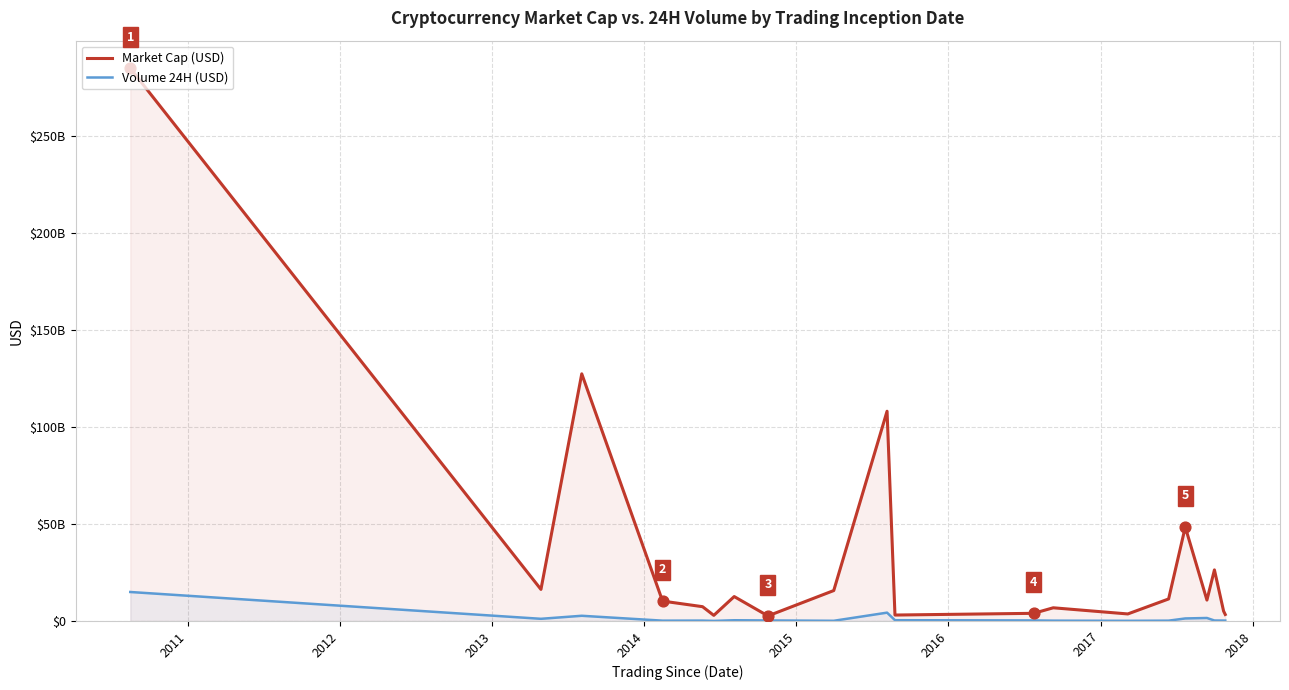

What are all the series names shown in the legend?

Market Cap (USD), Volume 24H (USD)